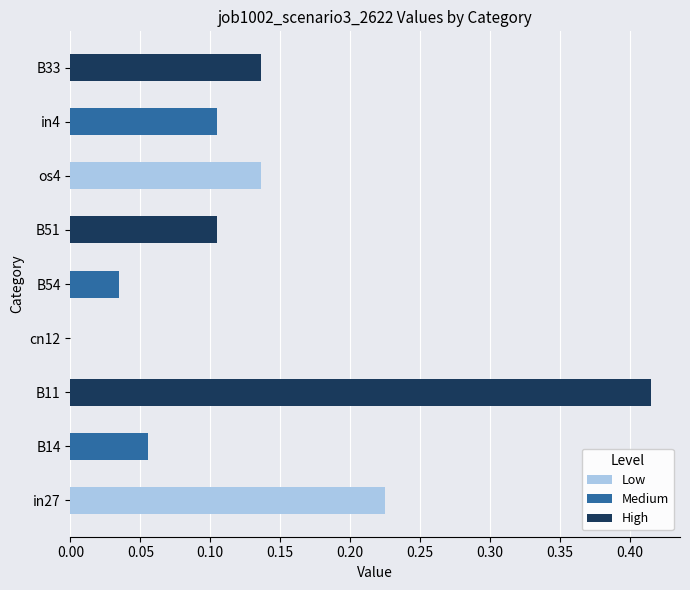

What is the sum of all values?

1.2